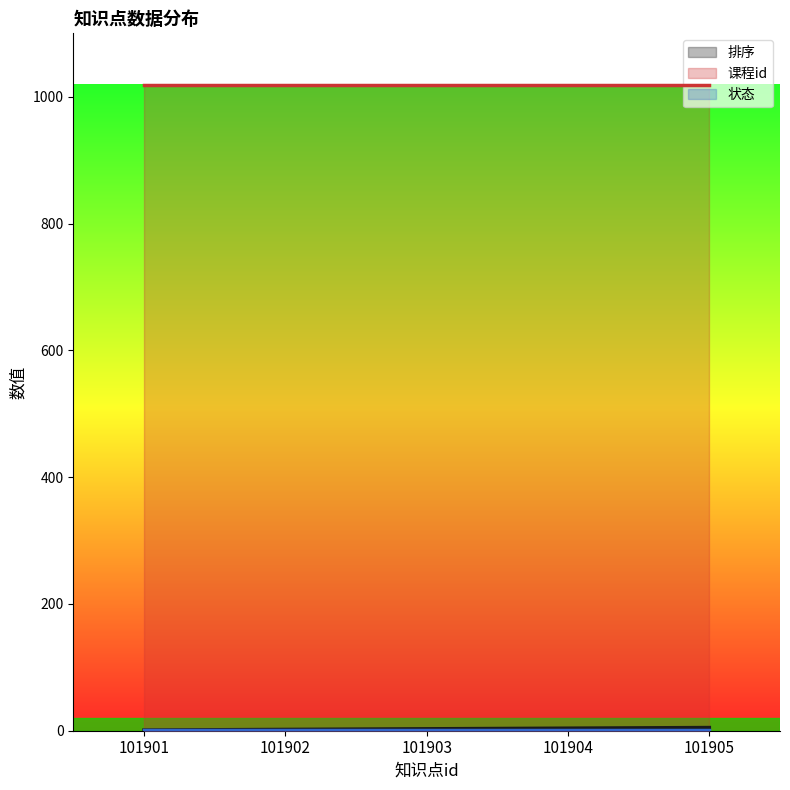

True or false: 课程id and 状态 intersect in this chart.

False